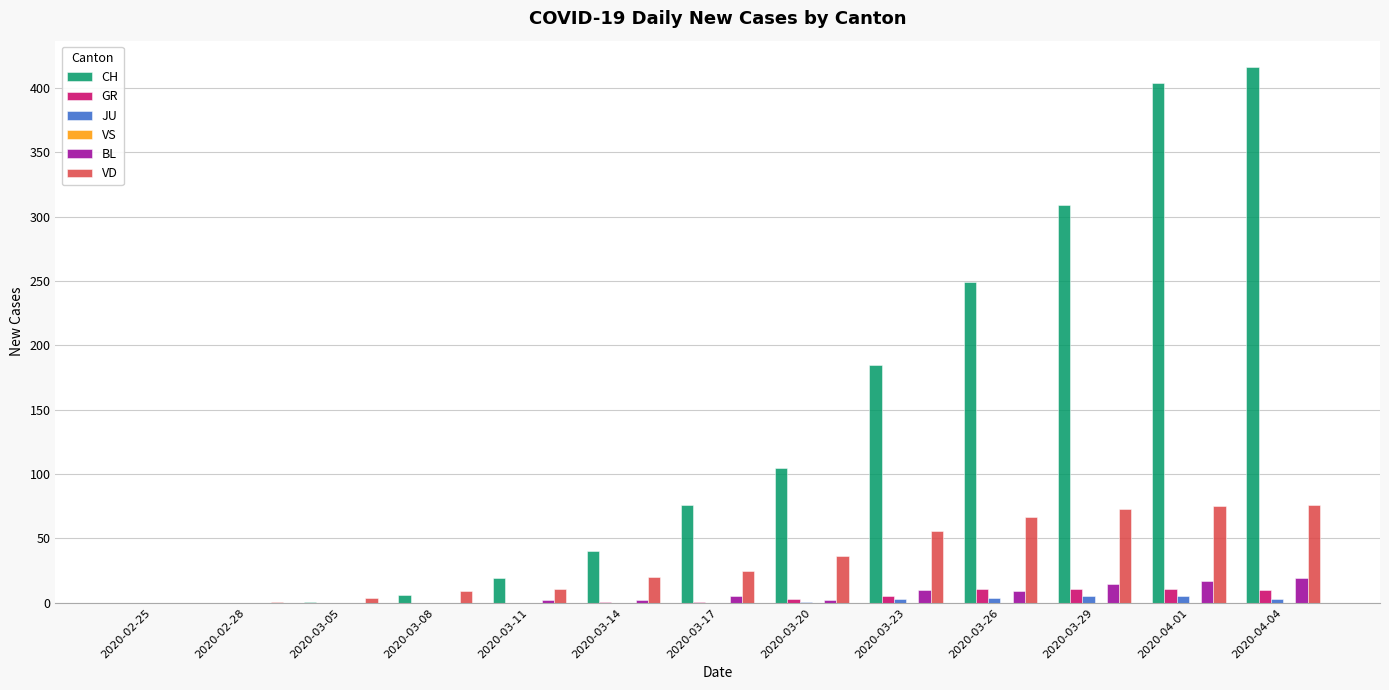

What is the maximum value for CH?

416